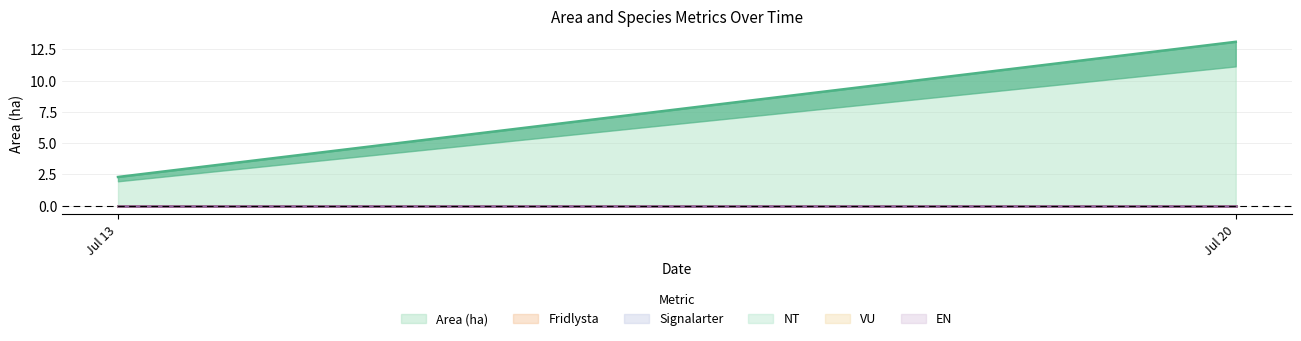

What are all the series names shown in the legend?

Area (ha), Fridlysta, Signalarter, NT, VU, EN